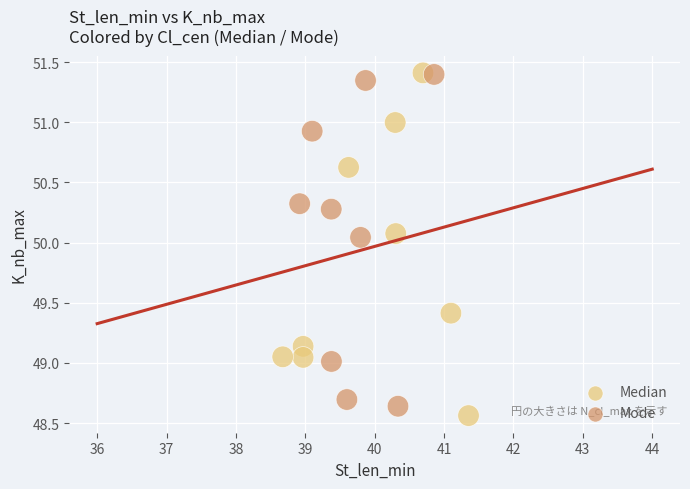

What are all the series names shown in the legend?

Median, Mode